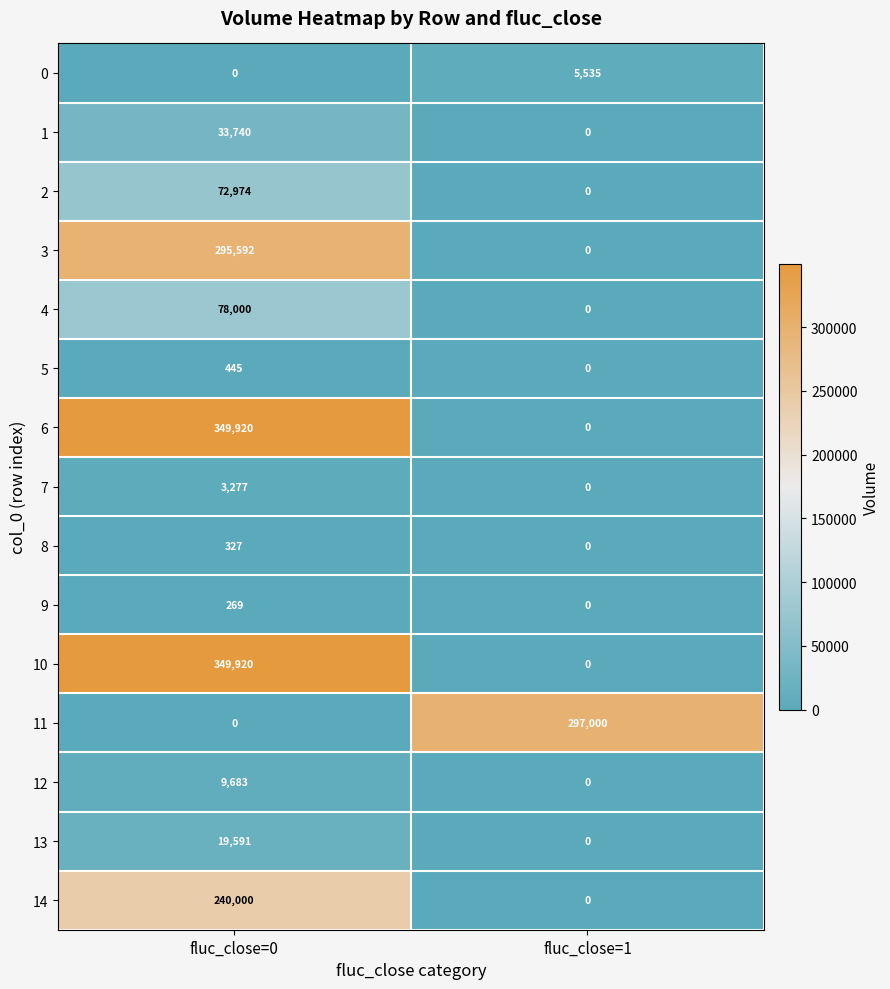

Reading right to left, extract all data points from this chart.

0: fluc_close=1=5535	fluc_close=0=0
1: fluc_close=1=0	fluc_close=0=33740
2: fluc_close=1=0	fluc_close=0=72974
3: fluc_close=1=0	fluc_close=0=295592
4: fluc_close=1=0	fluc_close=0=78000
5: fluc_close=1=0	fluc_close=0=445
6: fluc_close=1=0	fluc_close=0=349920
7: fluc_close=1=0	fluc_close=0=3277
8: fluc_close=1=0	fluc_close=0=327
9: fluc_close=1=0	fluc_close=0=269
10: fluc_close=1=0	fluc_close=0=349920
11: fluc_close=1=297000	fluc_close=0=0
12: fluc_close=1=0	fluc_close=0=9683
13: fluc_close=1=0	fluc_close=0=19591
14: fluc_close=1=0	fluc_close=0=240000